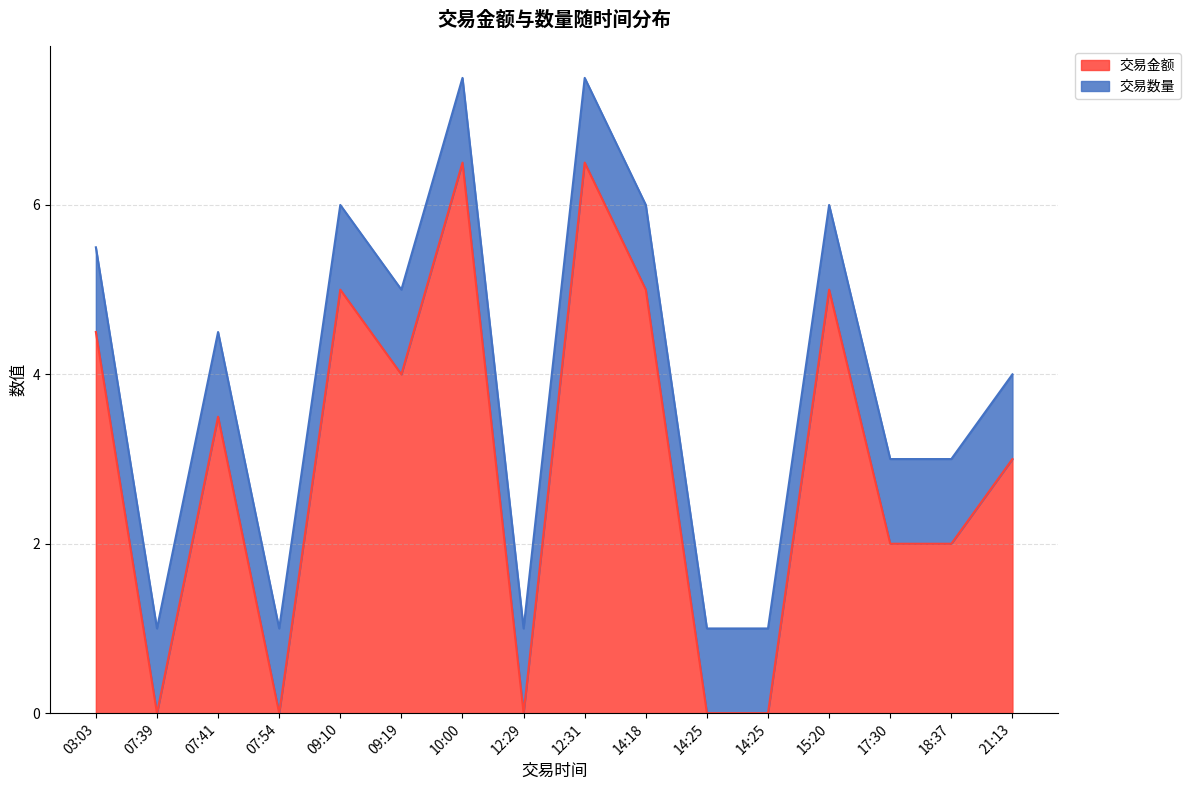

True or false: 交易金额 has more than 1 points higher than both neighbors.

True